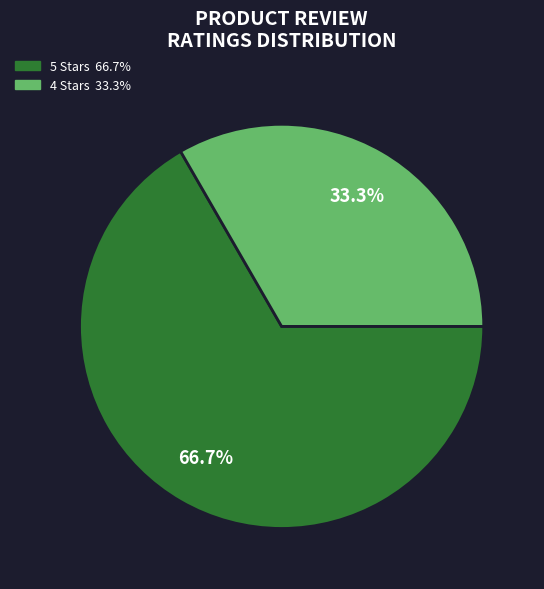

Is there a majority slice in this chart?

Yes